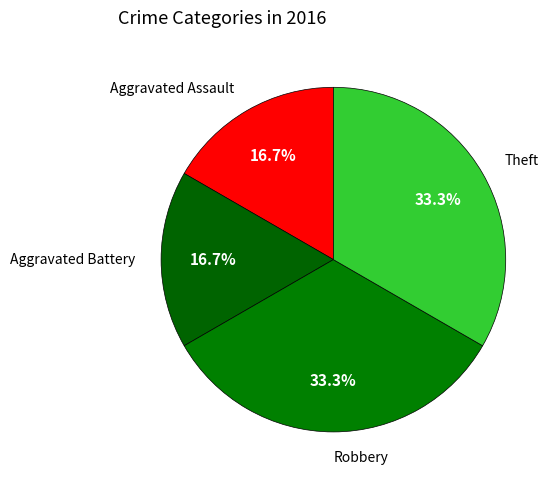

Approximately how many times larger is the value at Theft compared to Aggravated Assault?

2.0